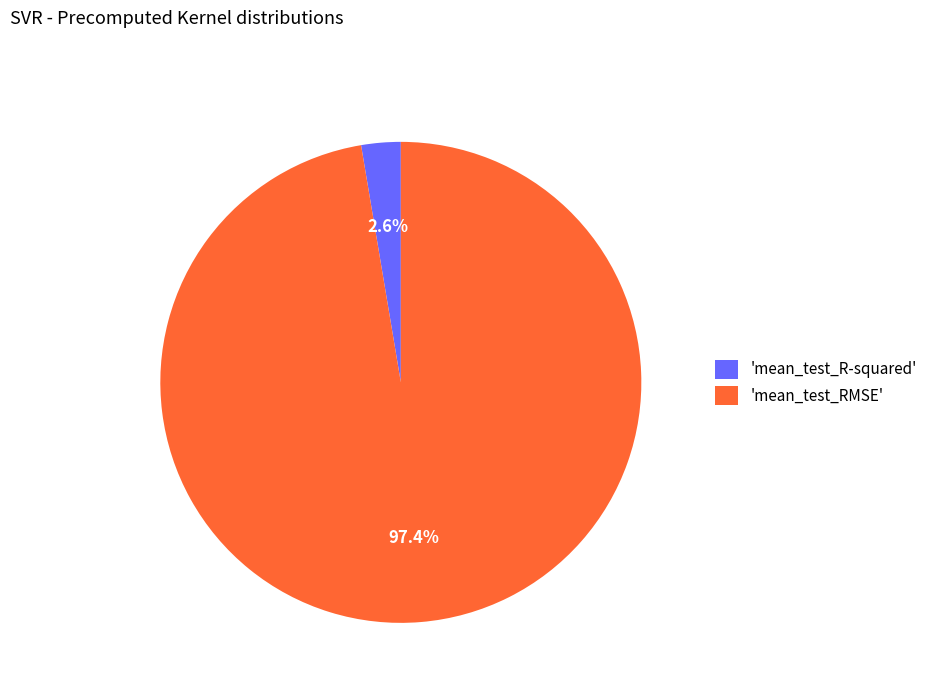

Is there any slice that represents more than half of the pie?

Yes